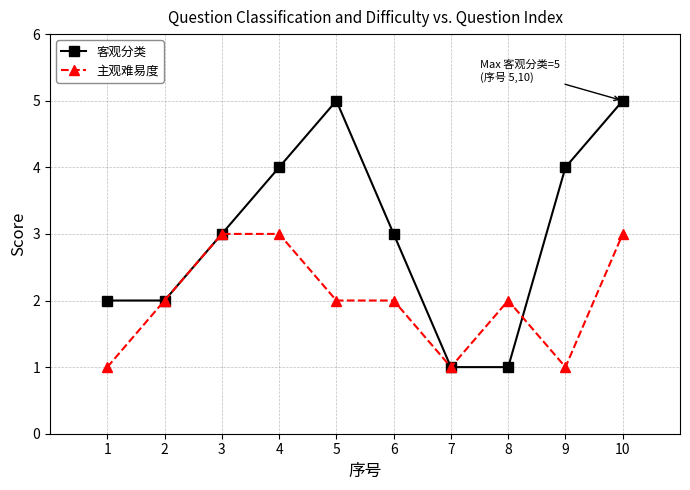

What are all the series names shown in the legend?

客观分类, 主观难易度